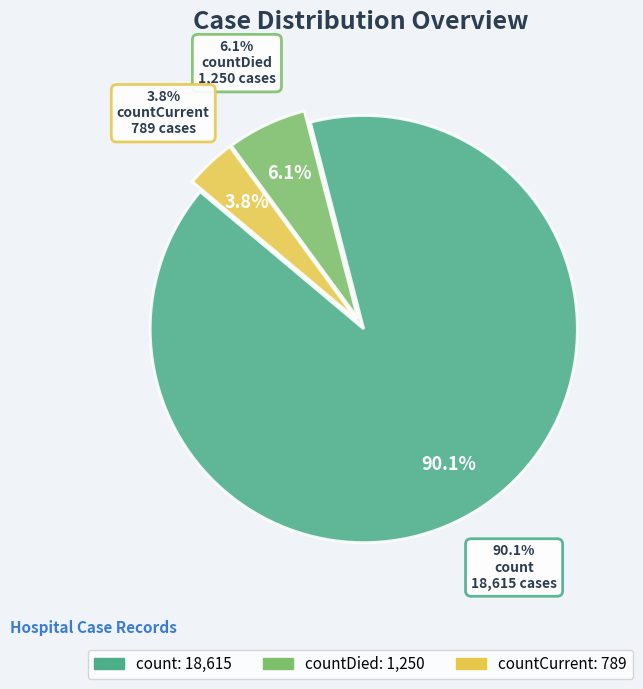

To the nearest percent, what is the difference between the countDied and countCurrent slice percentages?

2%